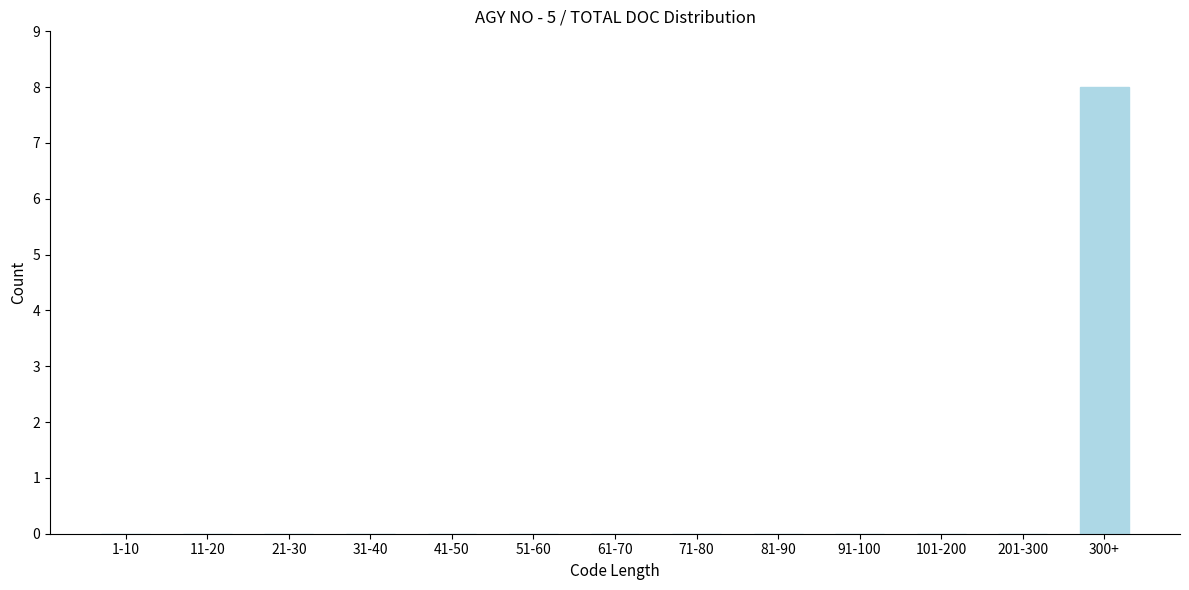

Reading left to right, list all the values displayed in this chart.

1-10=0	11-20=0	21-30=0	31-40=0	41-50=0	51-60=0	61-70=0	71-80=0	81-90=0	91-100=0	101-200=0	201-300=0	300+=8